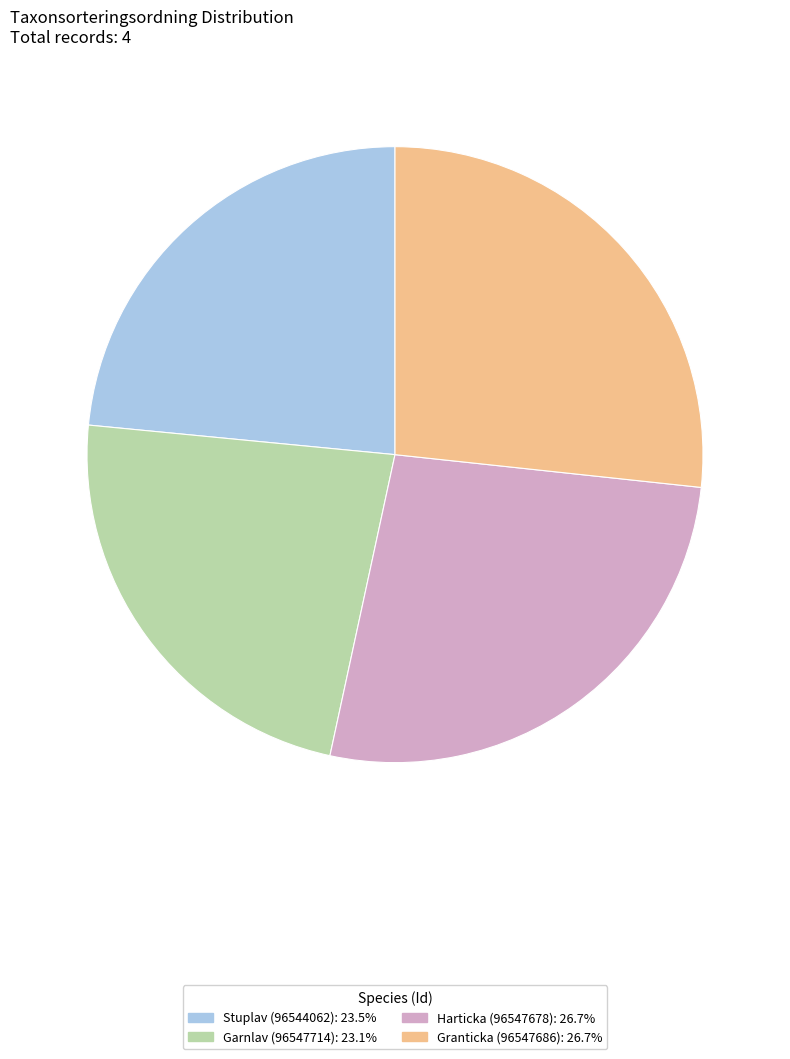

Approximately how many times larger is the value at Harticka (96547678): 26.7% compared to Stuplav (96544062): 23.5%?

1.1